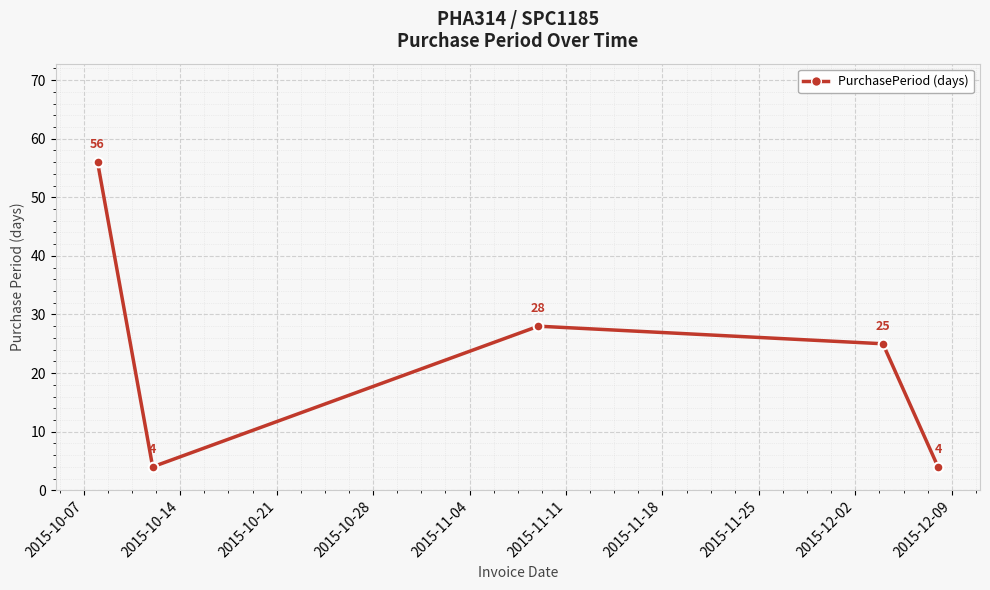

What is the sum of all values?

117